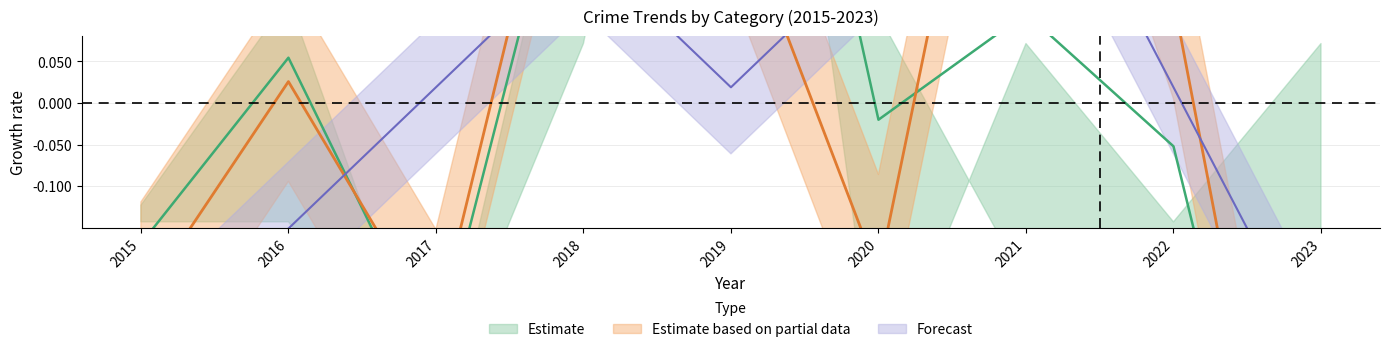

How many lines are shown in the chart?

3